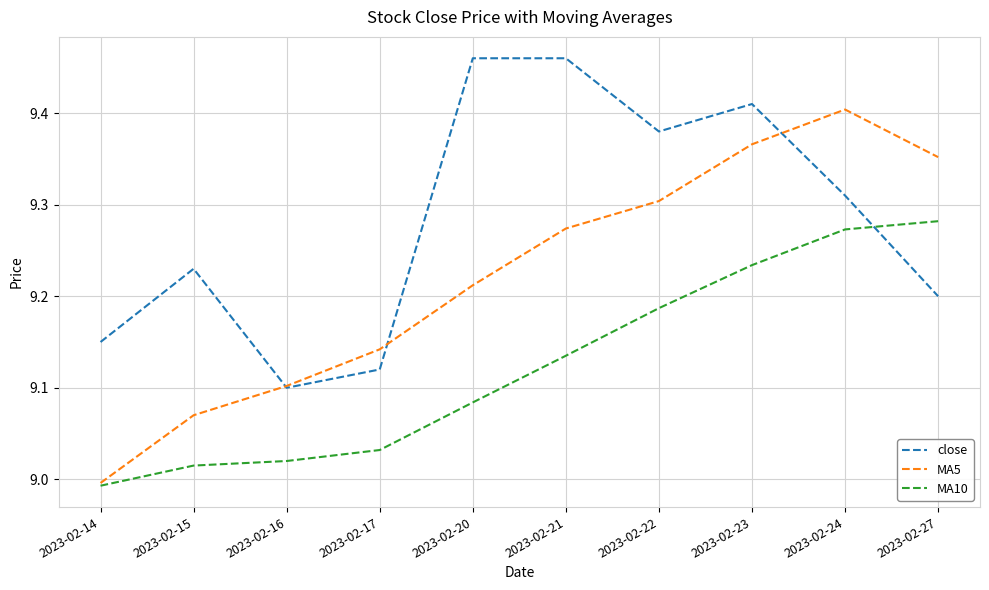

Which category has the lowest value in the MA5 series?

2023-02-14